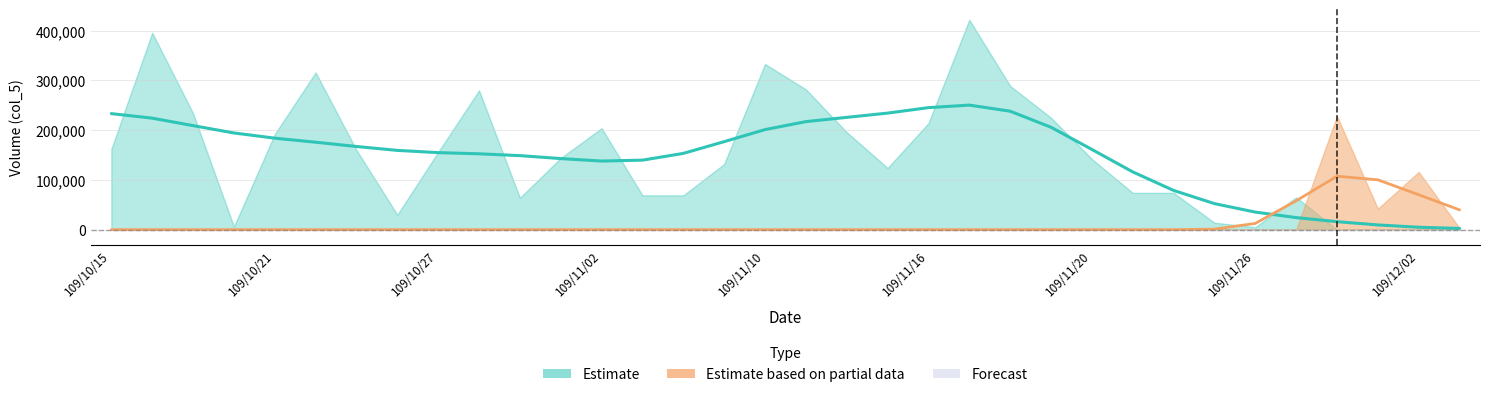

What is the sum of all Estimate based on partial data values?

389000